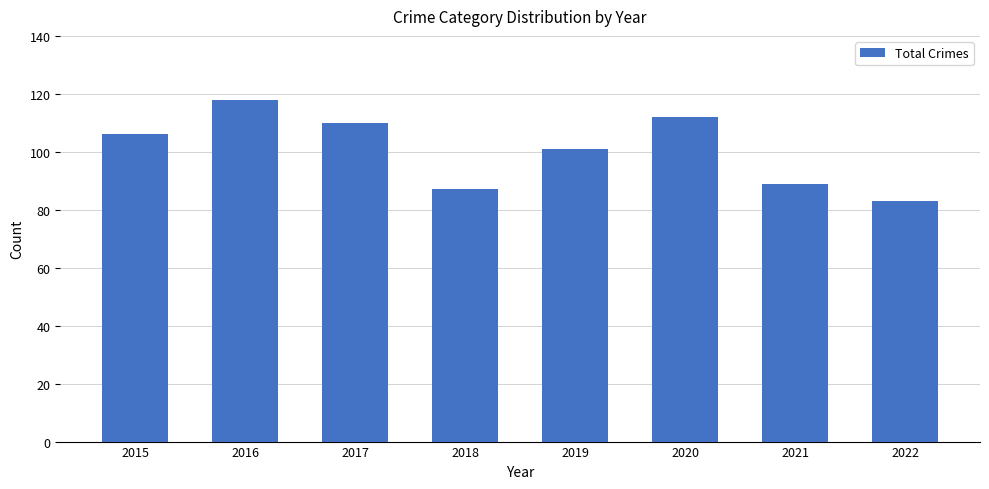

Reading left to right, list all the values displayed in this chart.

2015=106	2016=118	2017=110	2018=87	2019=101	2020=112	2021=89	2022=83